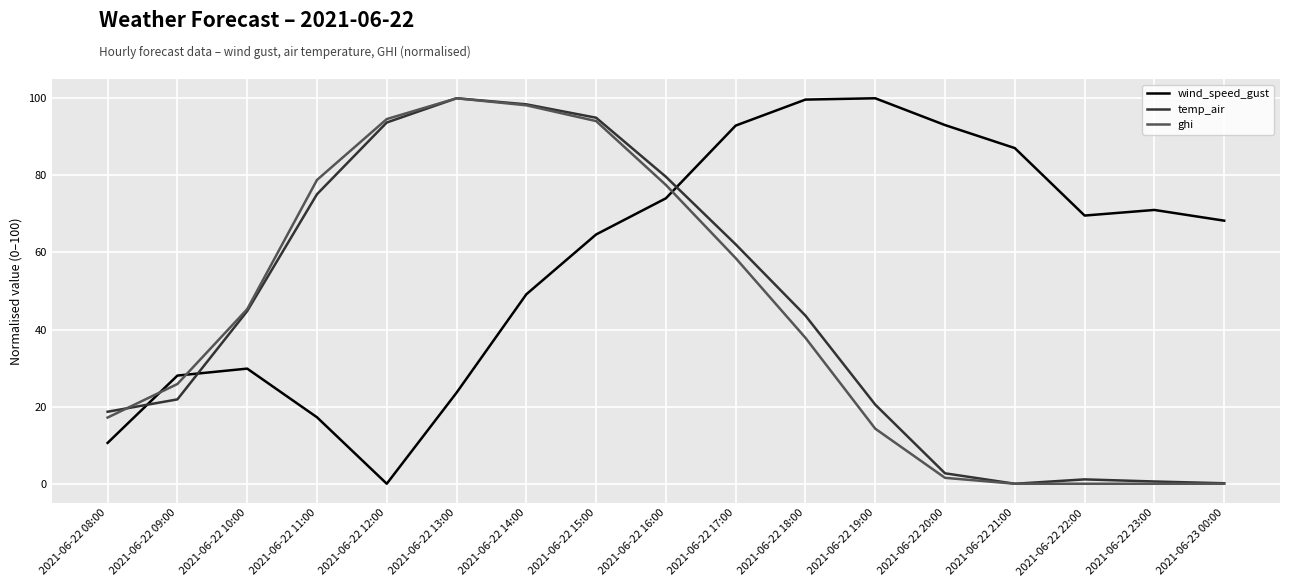

What is the maximum value for ghi?

100.0